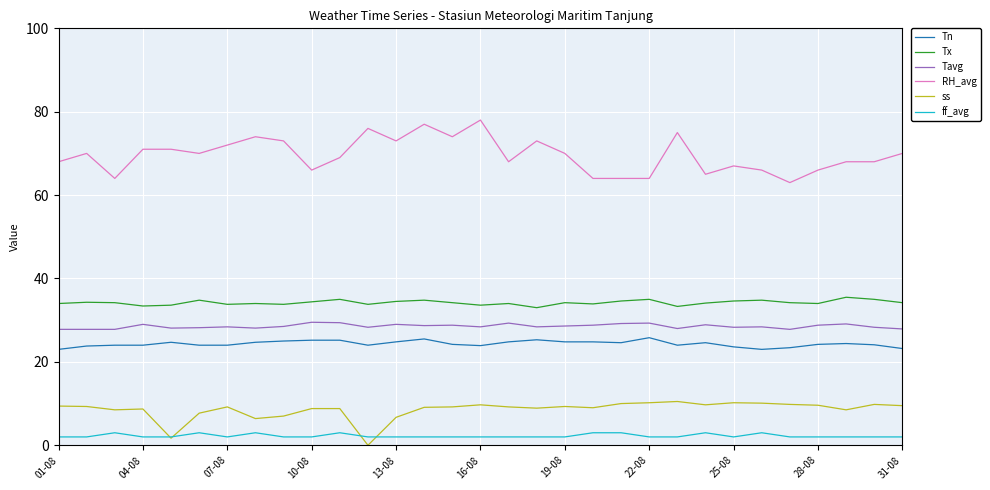

What is the maximum value shown in the chart?

78.0